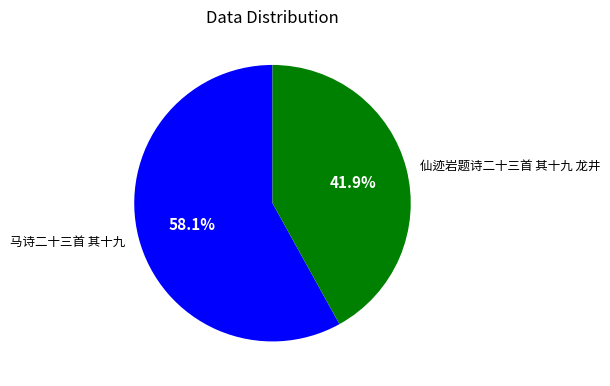

Approximately how many times larger is the value at 仙迹岩题诗二十三首 其十九 龙井 compared to 马诗二十三首 其十九?

0.7